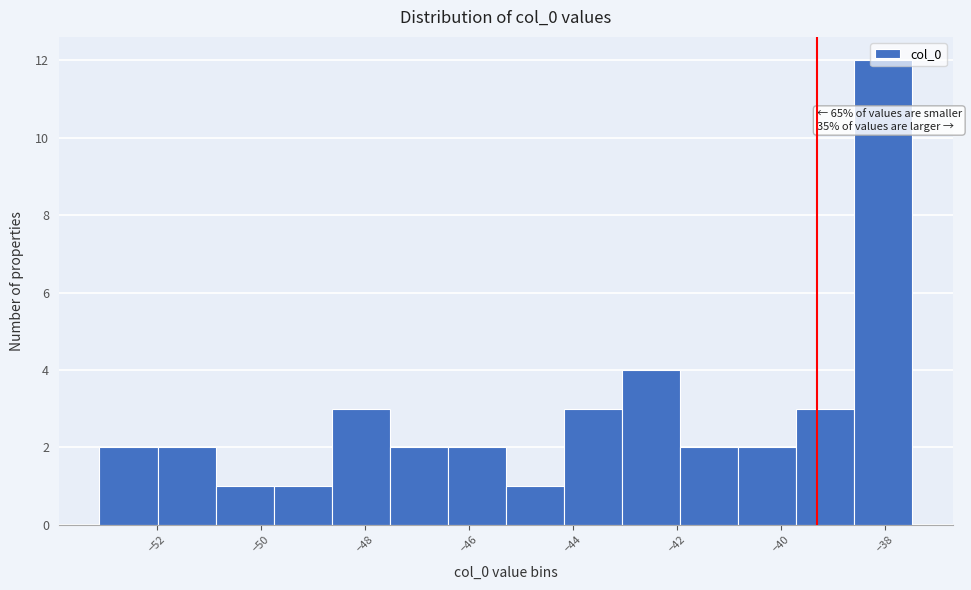

Over which range of the x-axis is the bar tallest?

-38.6 to -37.4